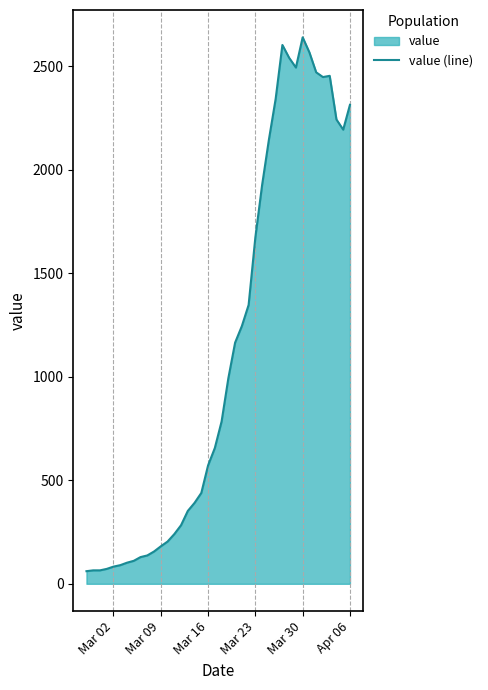

What is the difference between the maximum and minimum values?

2579